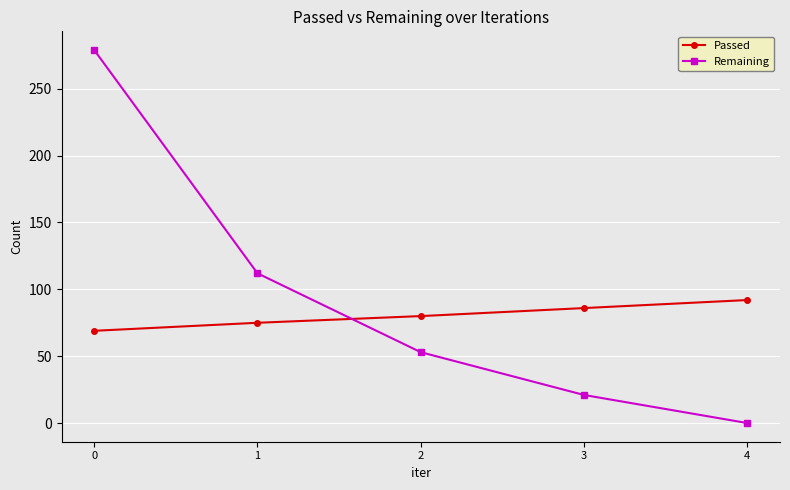

At which label is Remaining closest to 139?

1